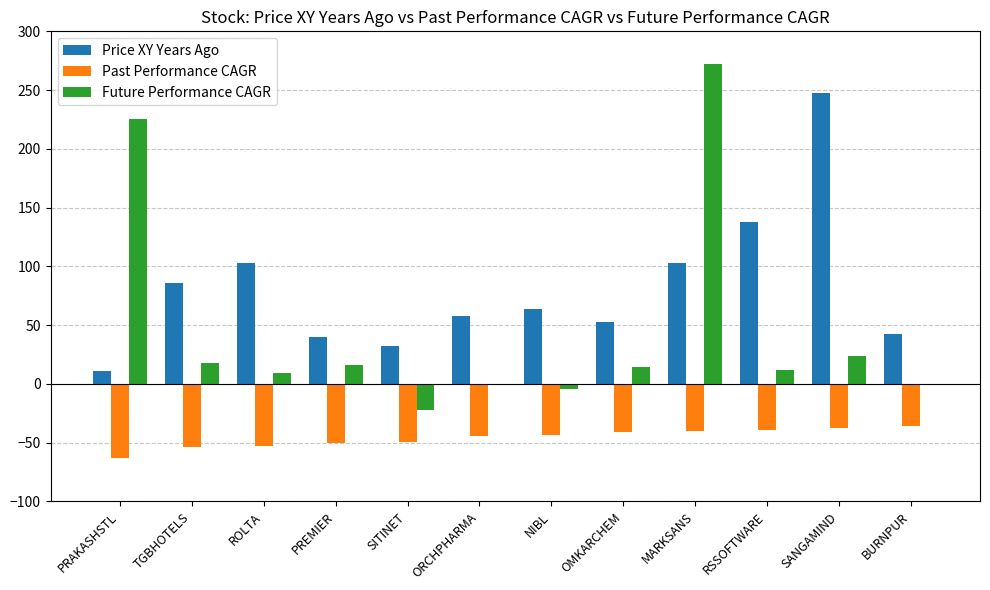

What is the maximum value shown in the chart?

272.2